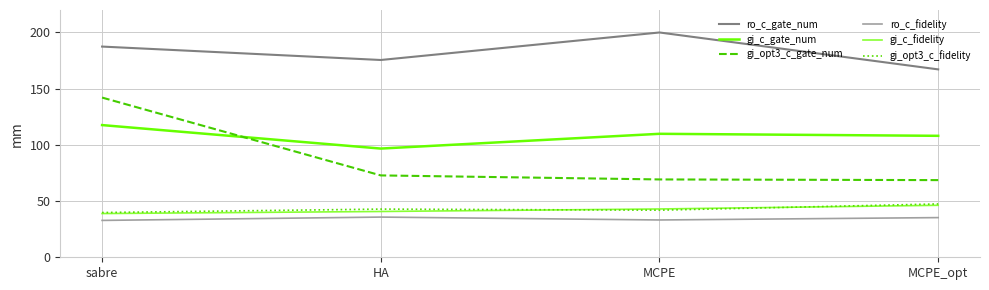

True or false: gi_opt3_c_fidelity has a value of 47.5 at MCPE_opt.

True